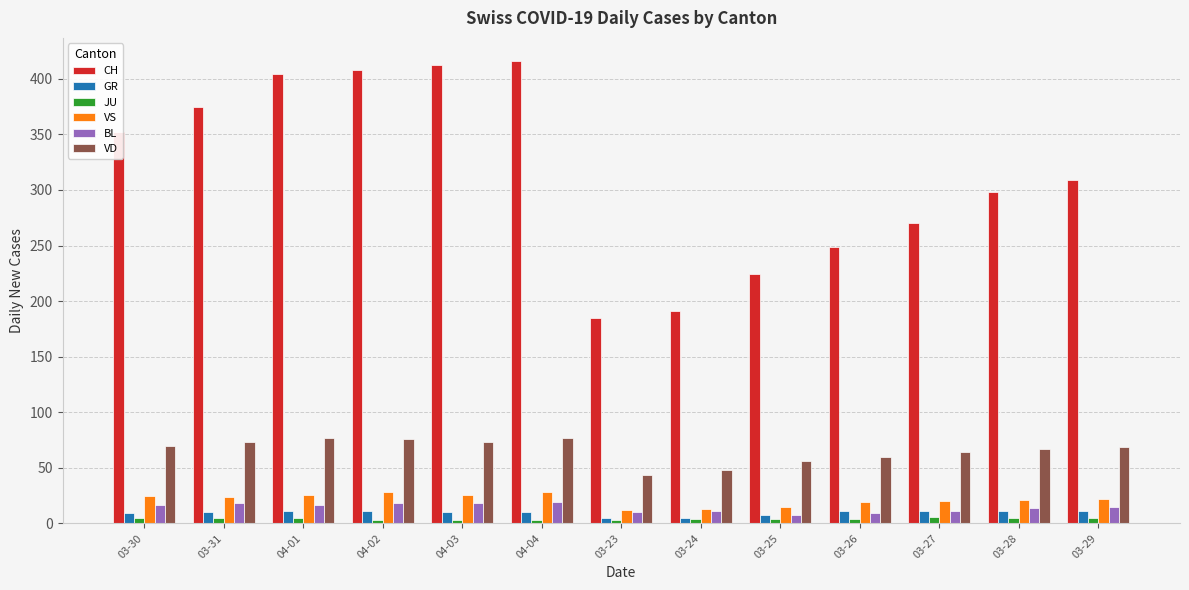

Which series has the largest total across all categories?

CH